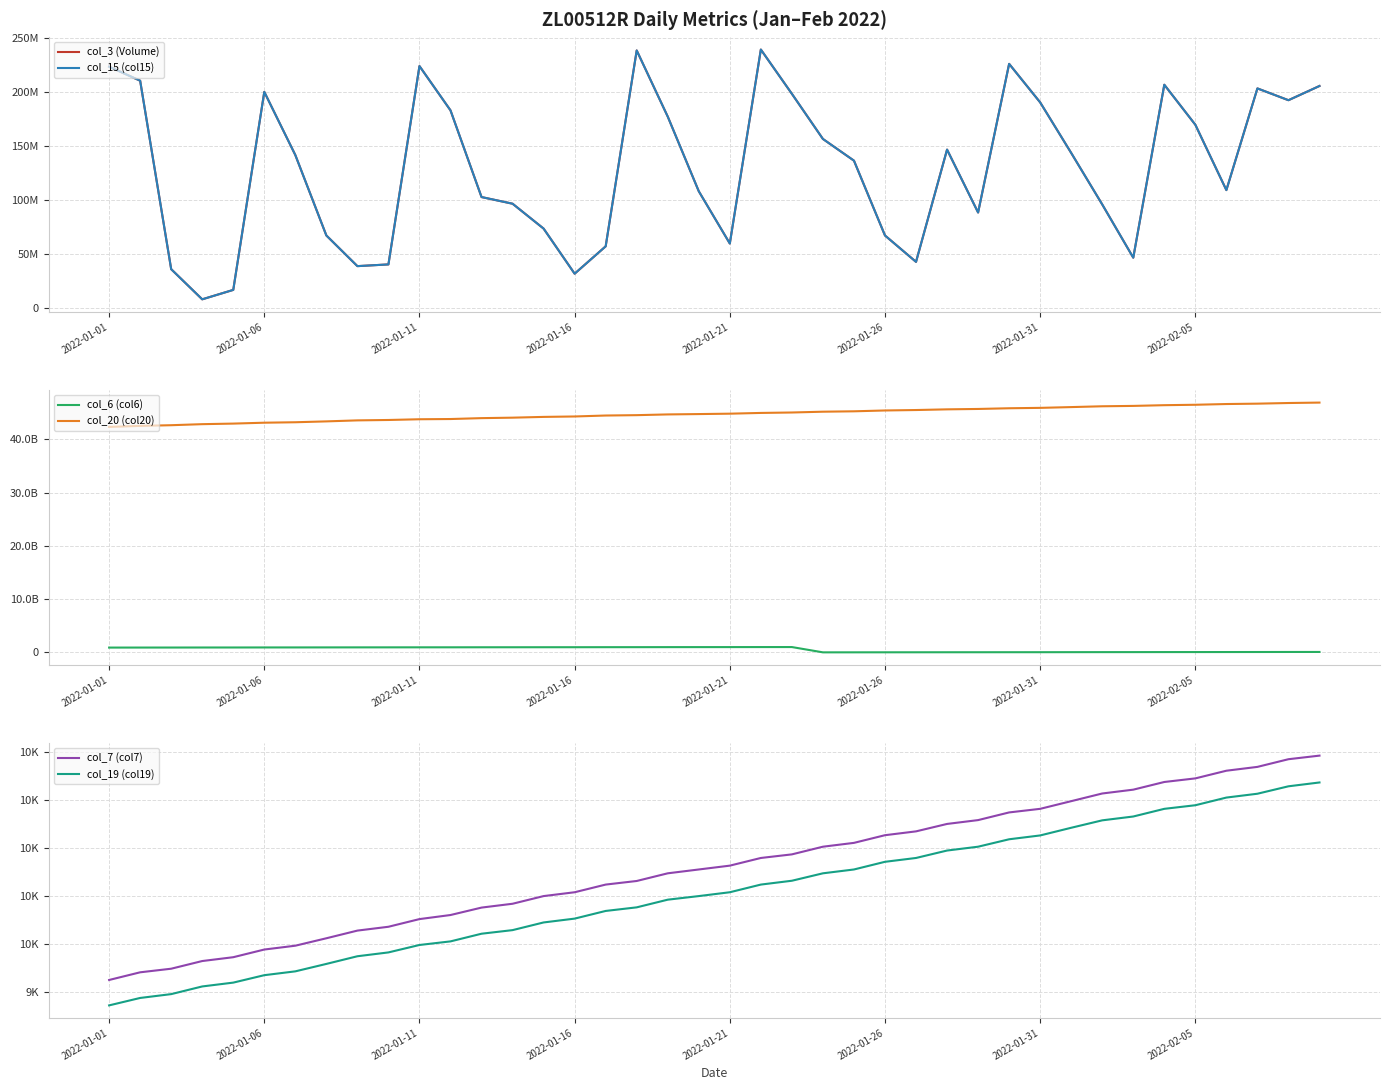

What is the difference between the maximum and minimum values in the col_3 (Volume) series?

230842600